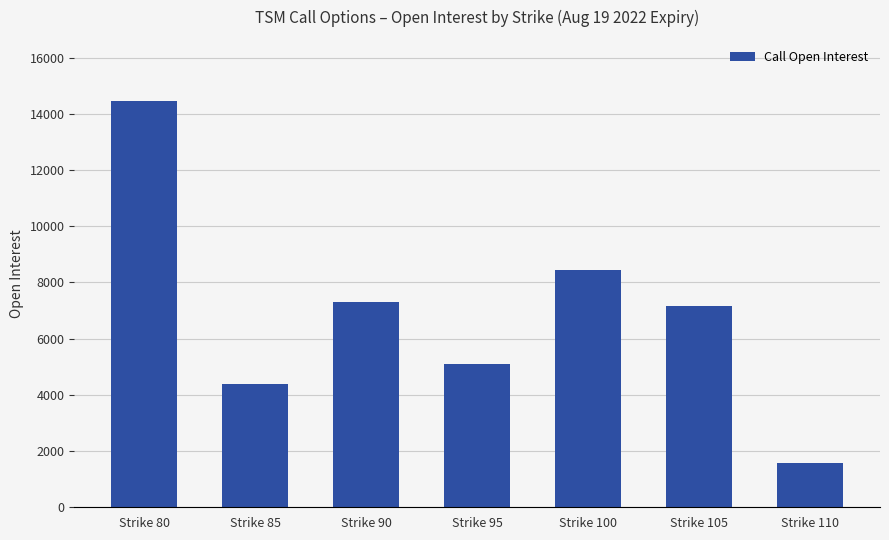

Reading left to right, extract all data points from this chart.

14462	4385	7296	5112	8442	7154	1563